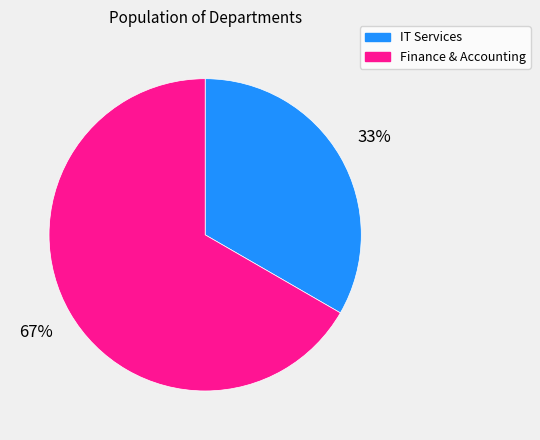

What is the smallest slice in the pie chart?

IT Services